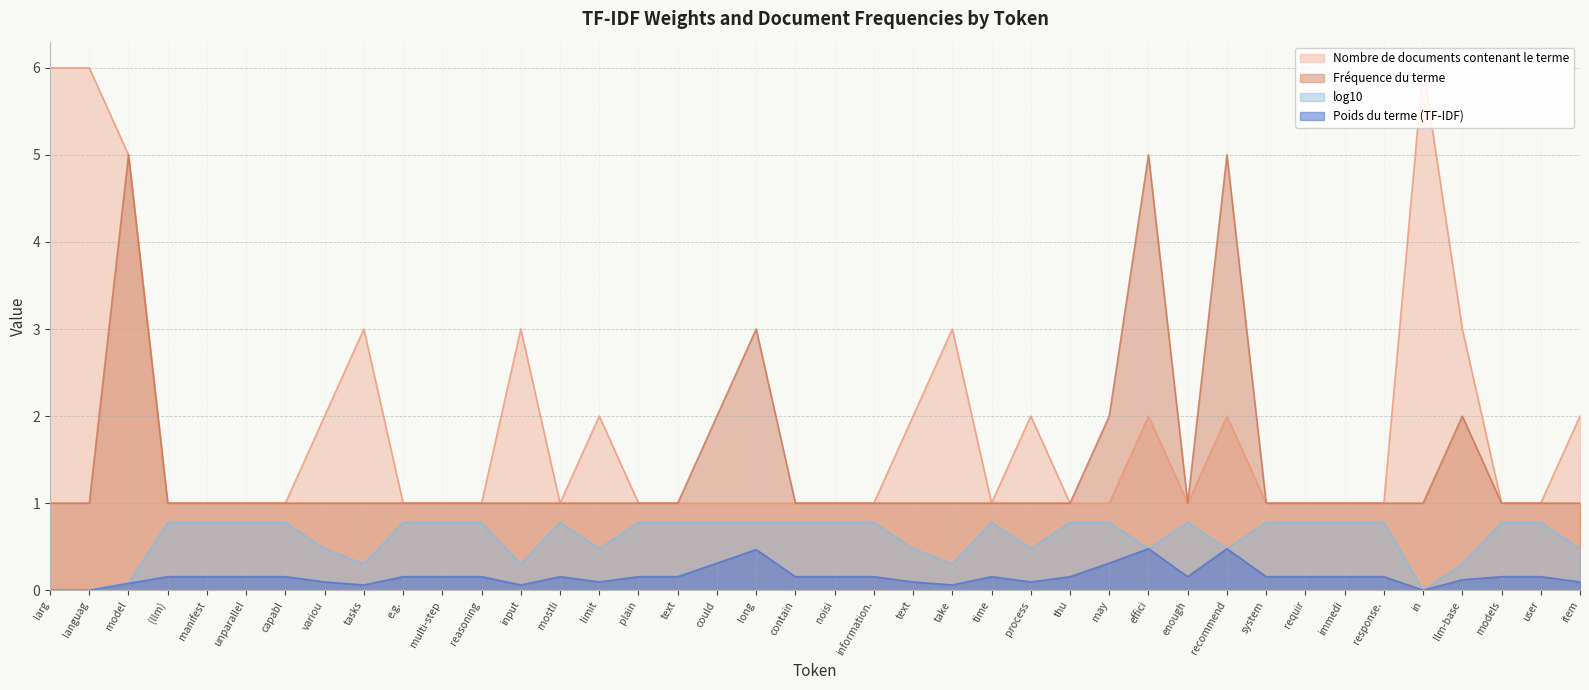

The Poids du terme (TF-IDF) series shows 0.2 at user. True or false?

True